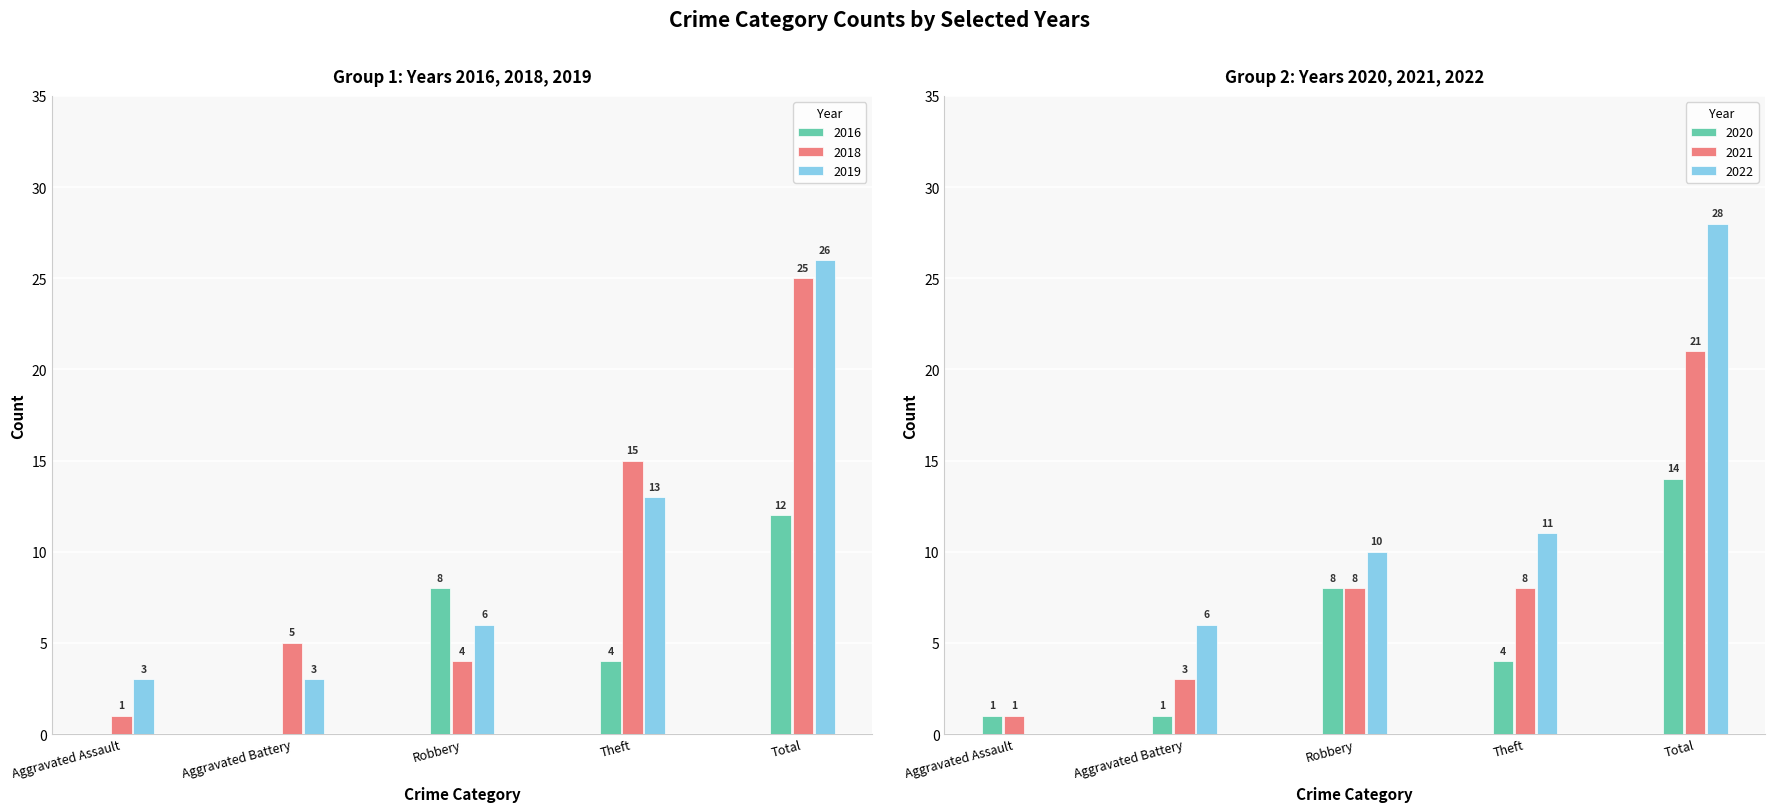

What is the difference between the 2016 values at Total and Aggravated Assault?

12